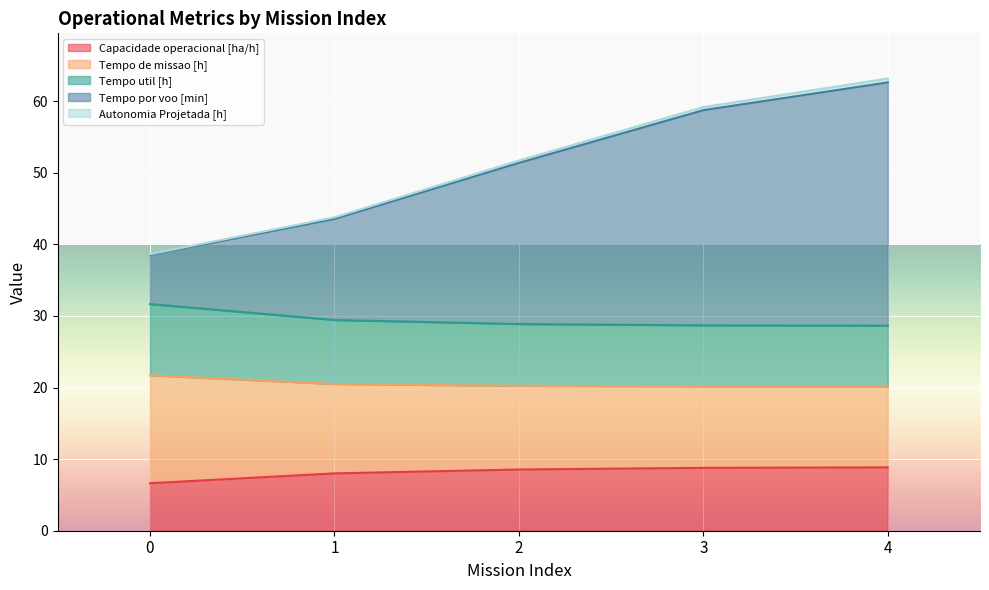

What is the lowest value of the Capacidade operacional [ha/h] series?

6.6